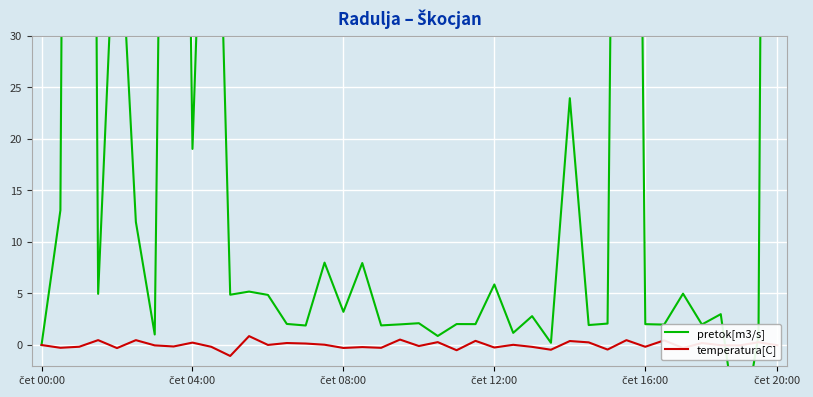

How many positive values does the temperatura[C] series have?

18